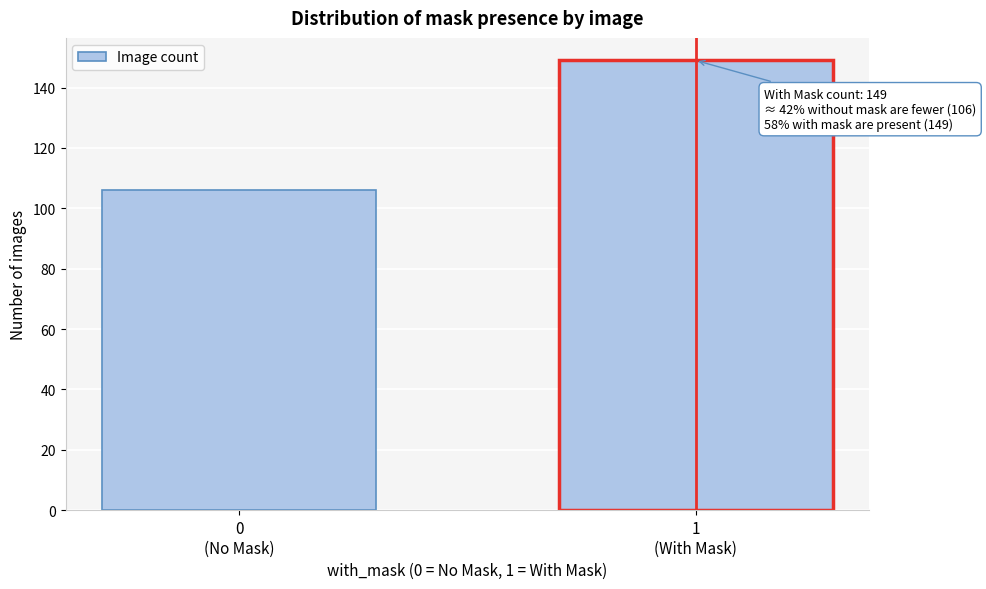

Reading left to right, what are all the values shown in this chart?

106	149